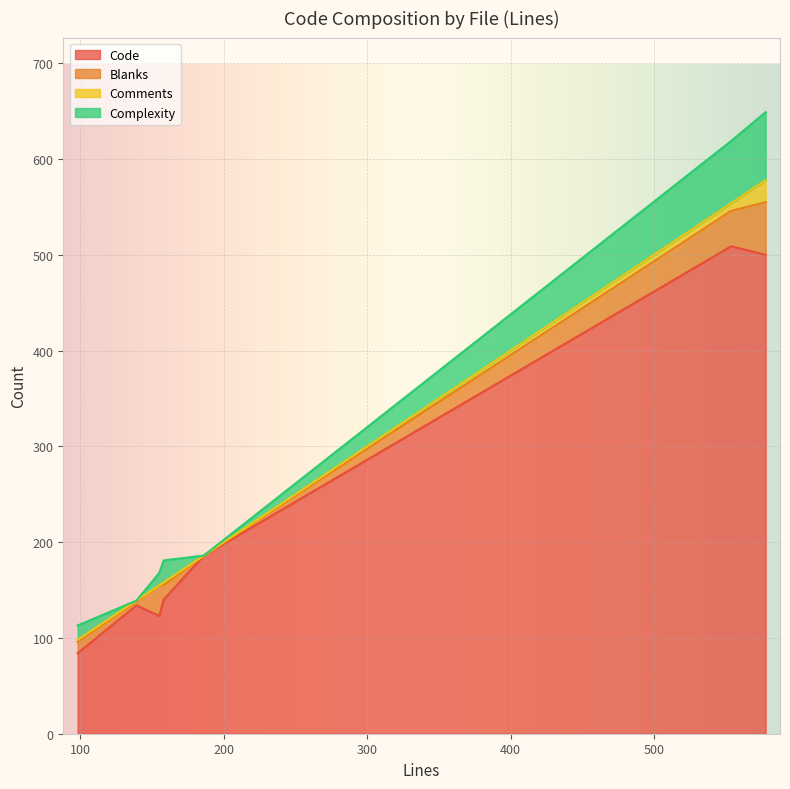

In Blanks, how many points are lower than both neighbors (excluding endpoints)?

2